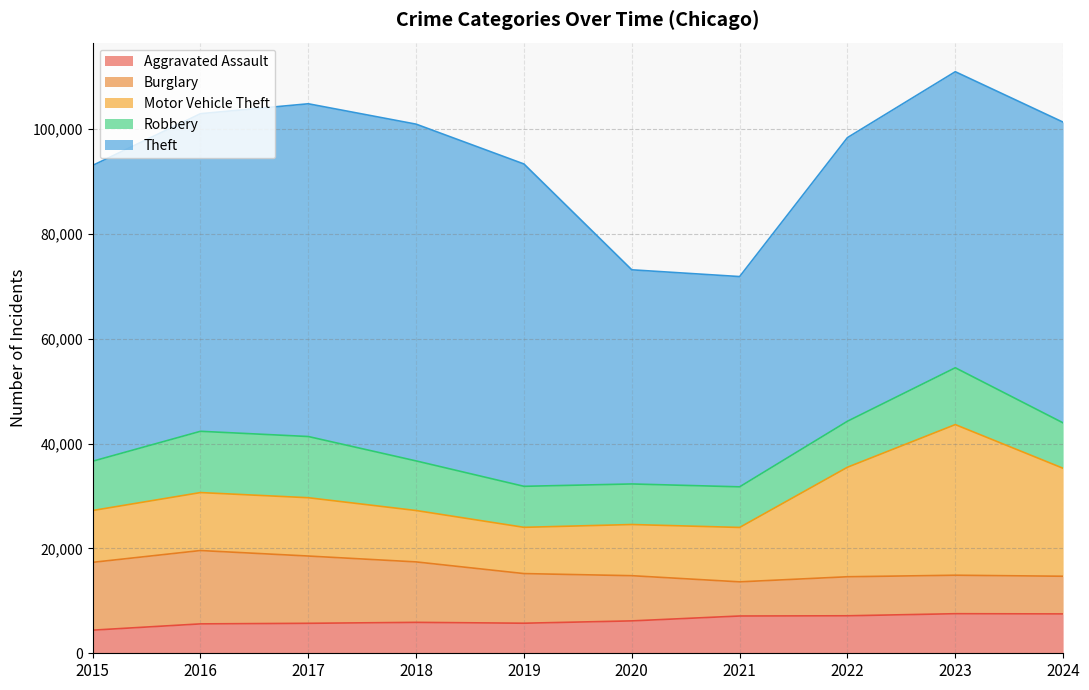

Is it true that Robbery equals 2190 at 2021?

False